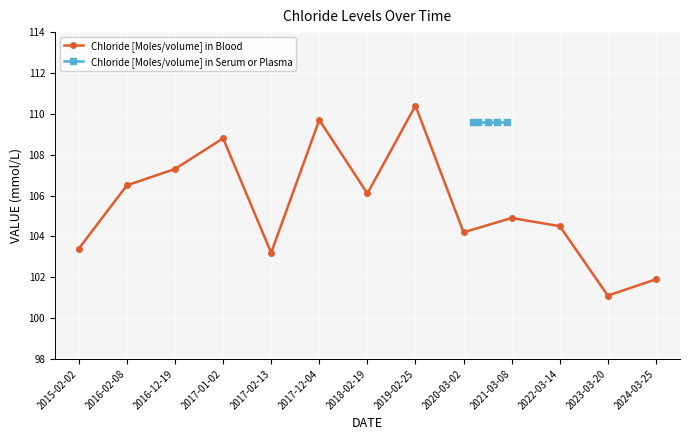

What is the change in value from 2022-03-14 to 2023-03-20?

-3.4